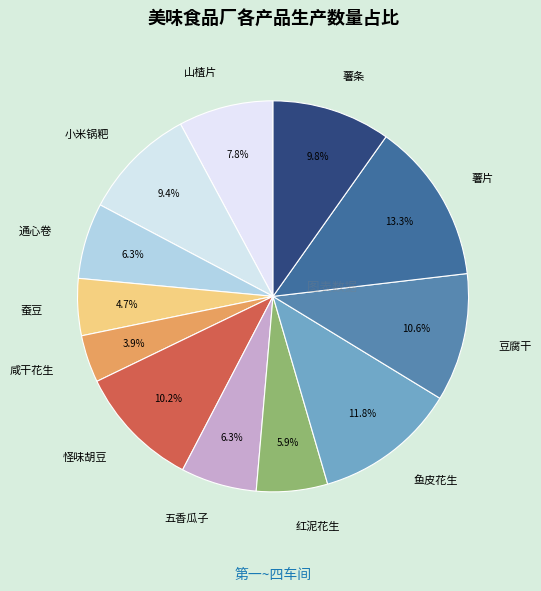

The 红泥花生 slice represents 1% of the pie. True or false?

False